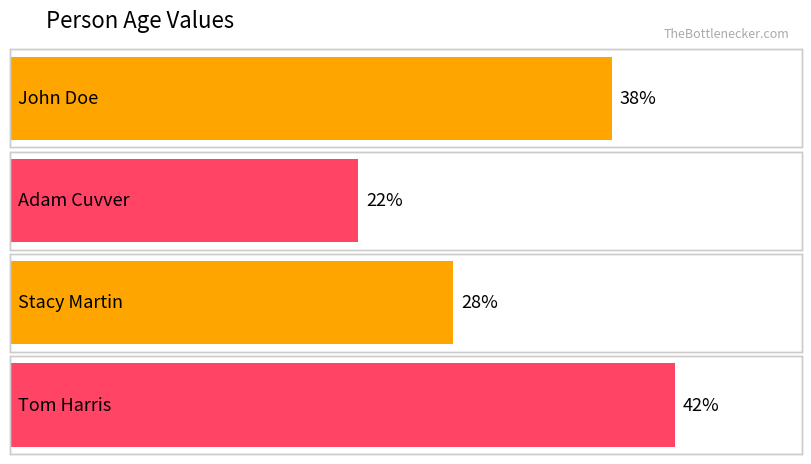

What is the change in value from Stacy Martin to Tom Harris?

+14